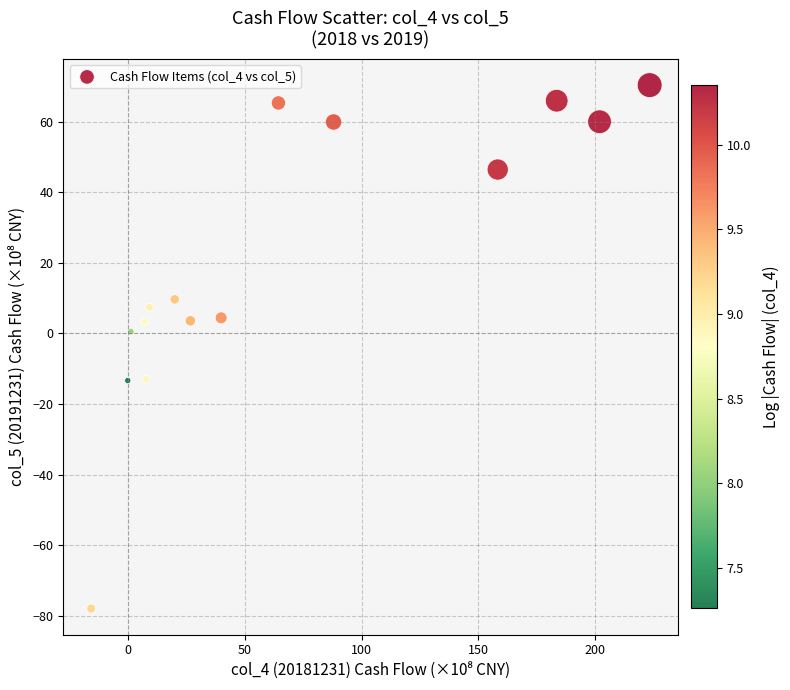

What is the range of X values (max minus min)?

239.2